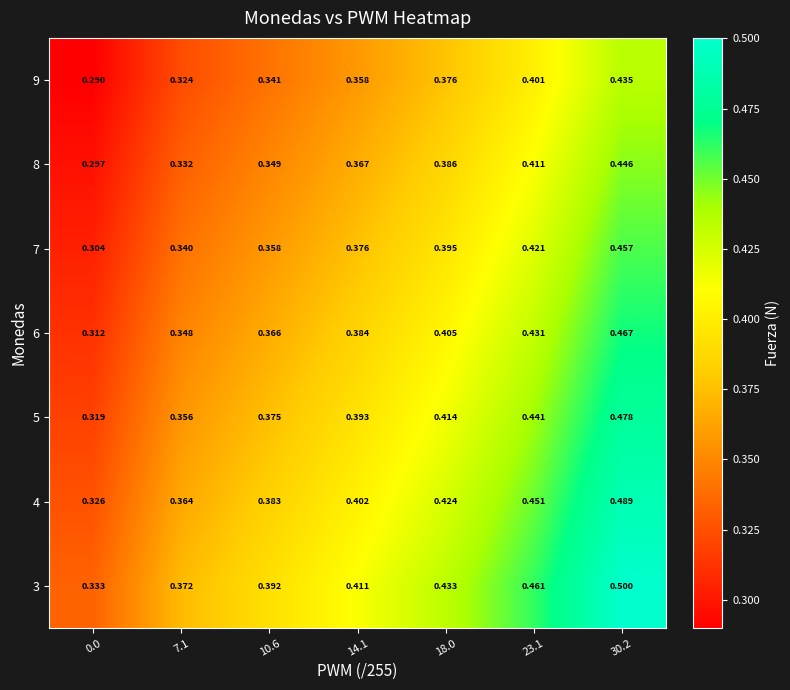

Rank the series by their maximum value, from highest to lowest.

3, 4, 5, 6, 7, 8, 9